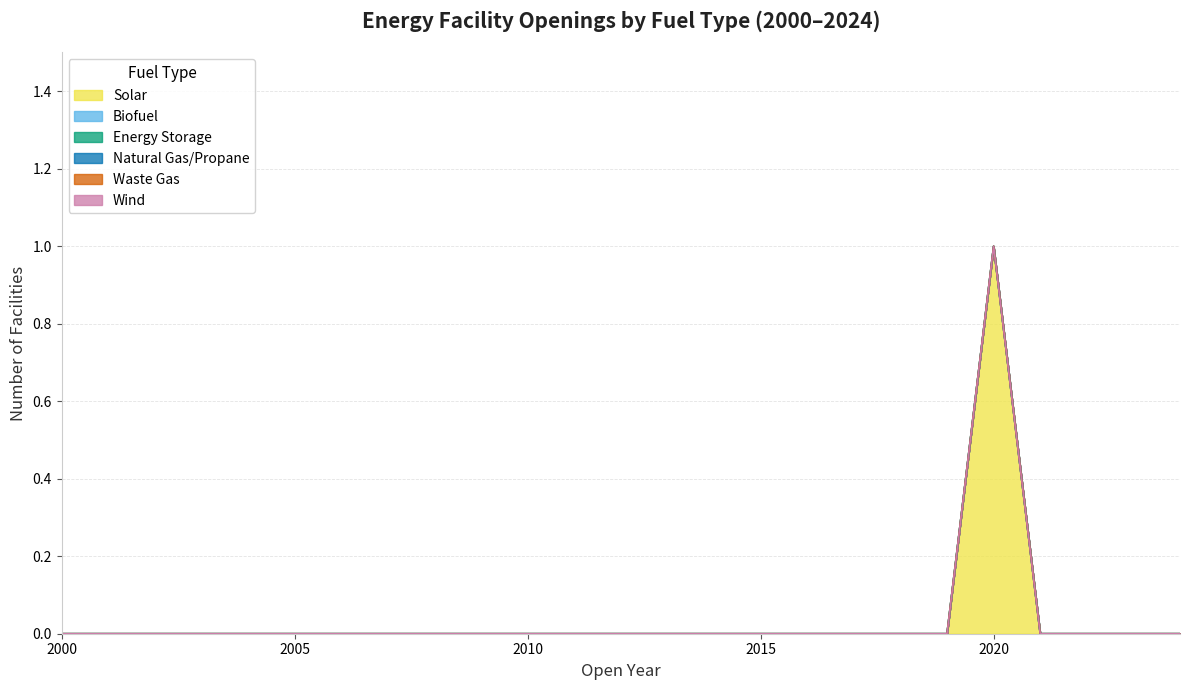

Rank the series by their maximum value, from highest to lowest.

Solar, Biofuel, Energy Storage, Natural Gas/Propane, Waste Gas, Wind